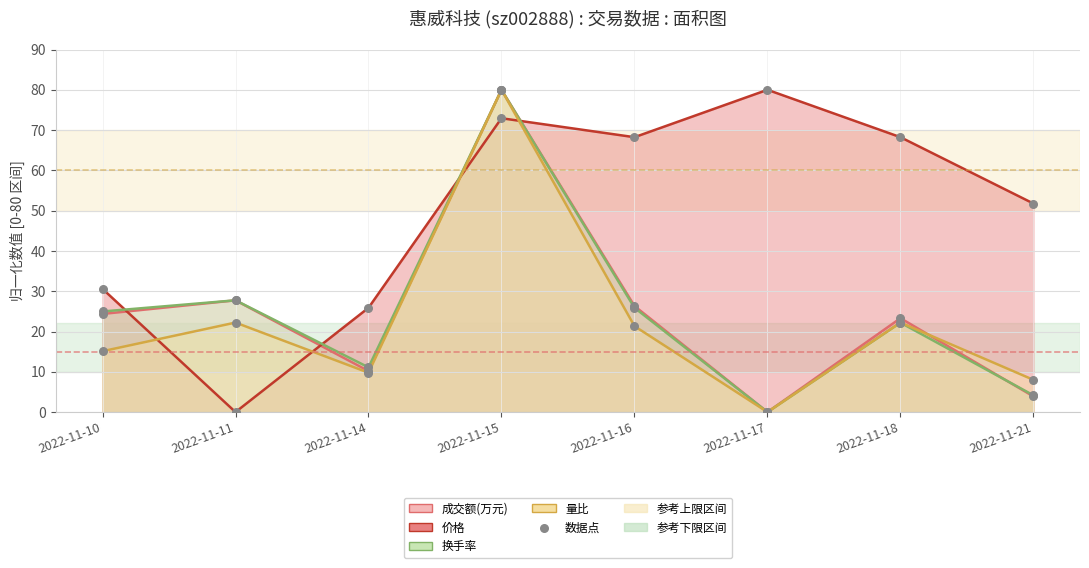

Which series contains the lowest Y value?

成交额(万元)